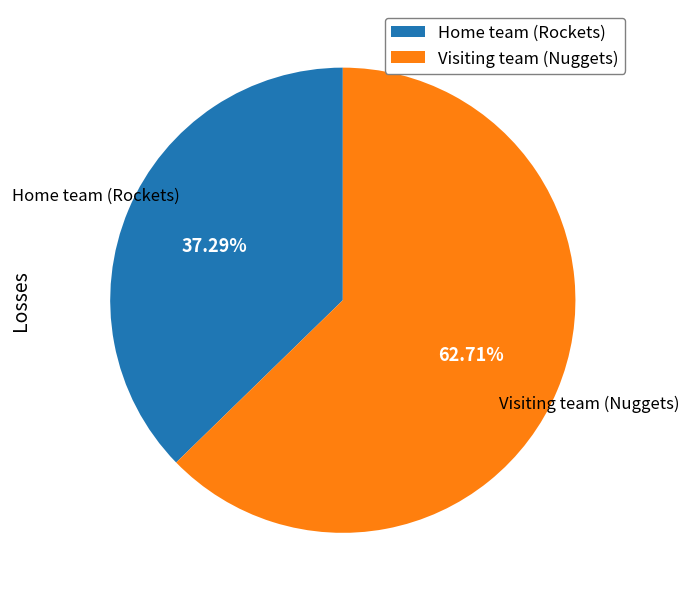

Do Visiting team (Nuggets) and Home team (Rockets) together represent more than half of the pie?

Yes